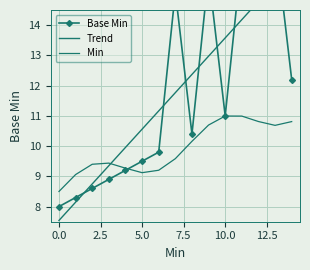

What is the maximum value shown in the chart?

16.9